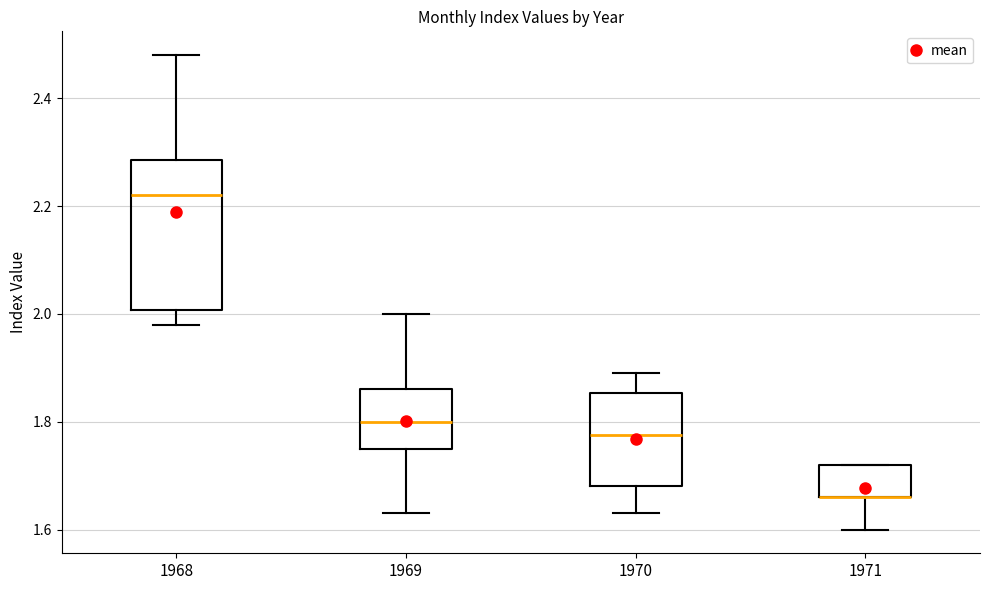

Which box is the tallest, from its lower edge to its upper edge?

1968